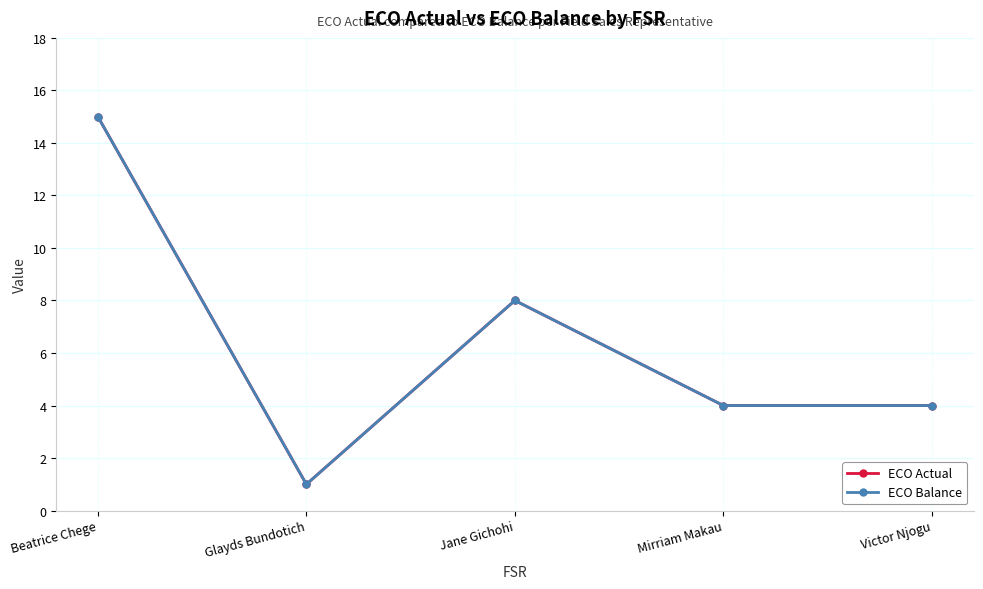

How many lines are shown in the chart?

2